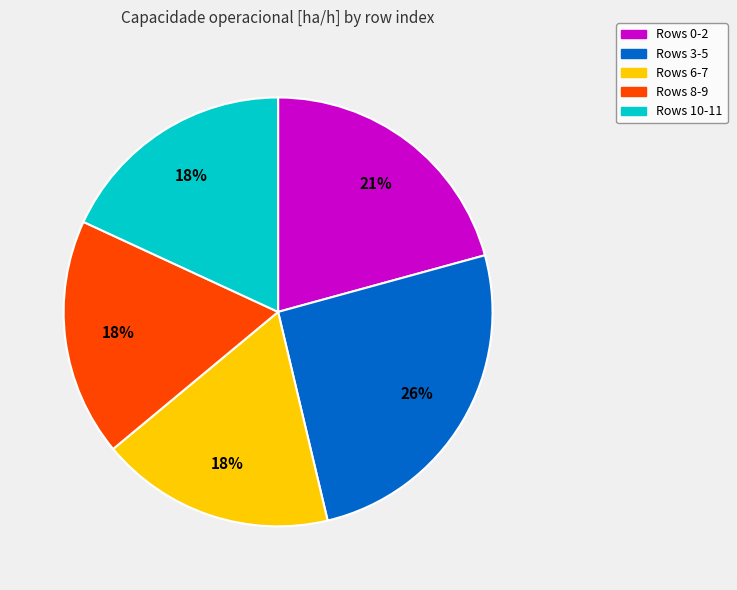

Is there any slice that represents more than half of the pie?

No